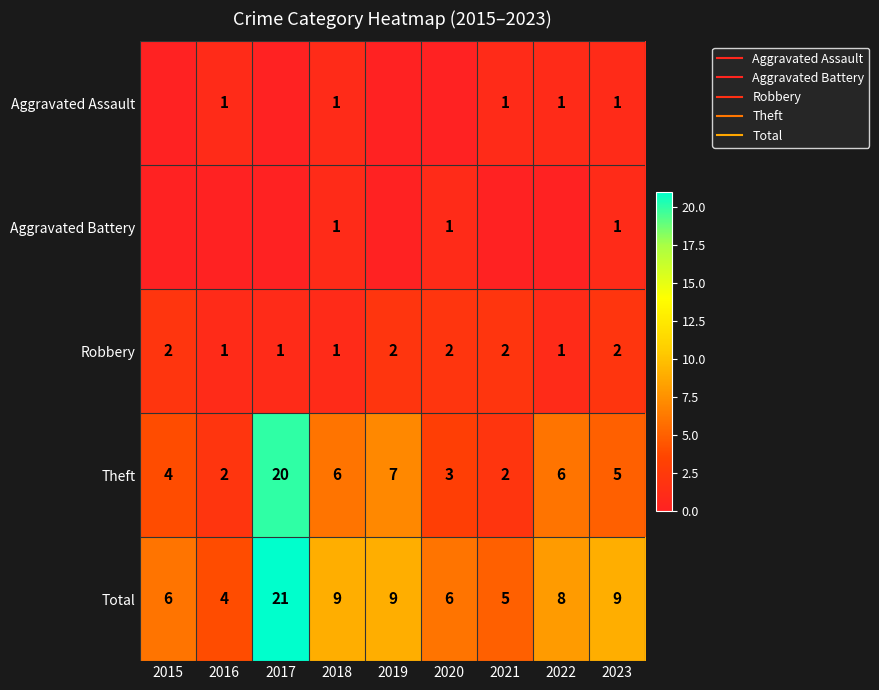

Rank the series at 2019 from lowest to highest value.

Aggravated Assault, Aggravated Battery, Robbery, Theft, Total